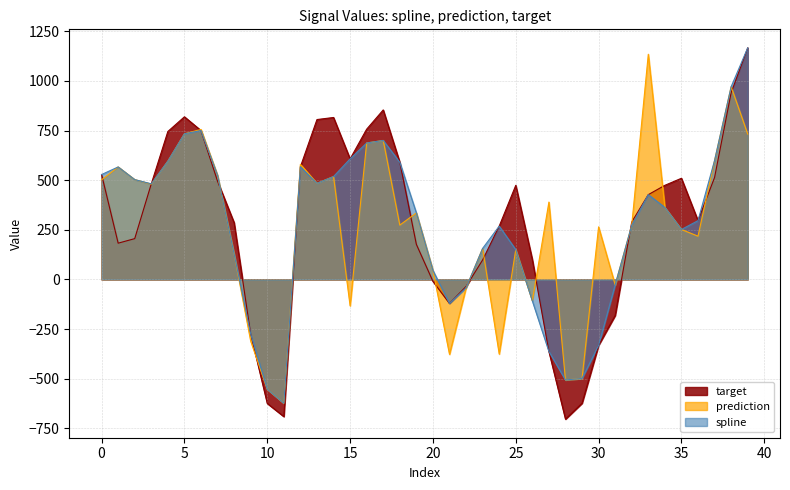

What is the difference between the highest and lowest values at 1?

383.9